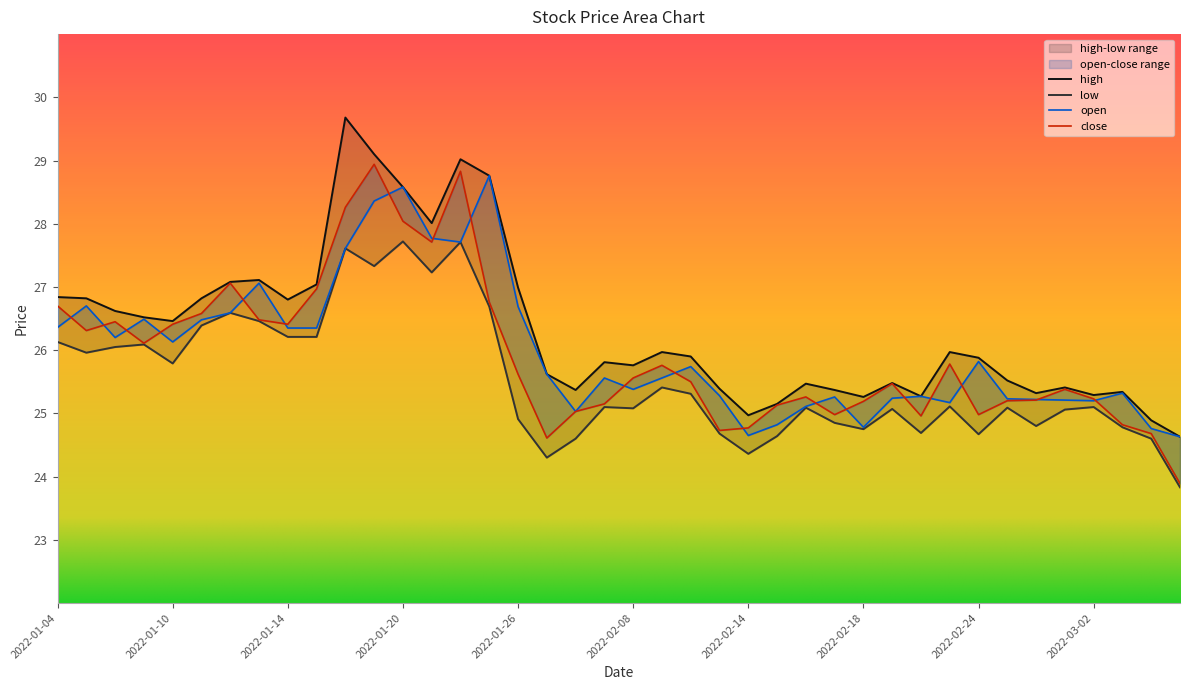

Where is the first local maximum for low?

2022-01-07